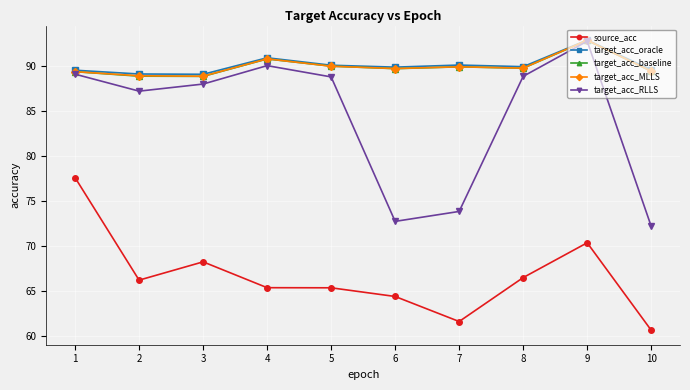

True or false: source_acc and target_acc_oracle cross at least once.

False